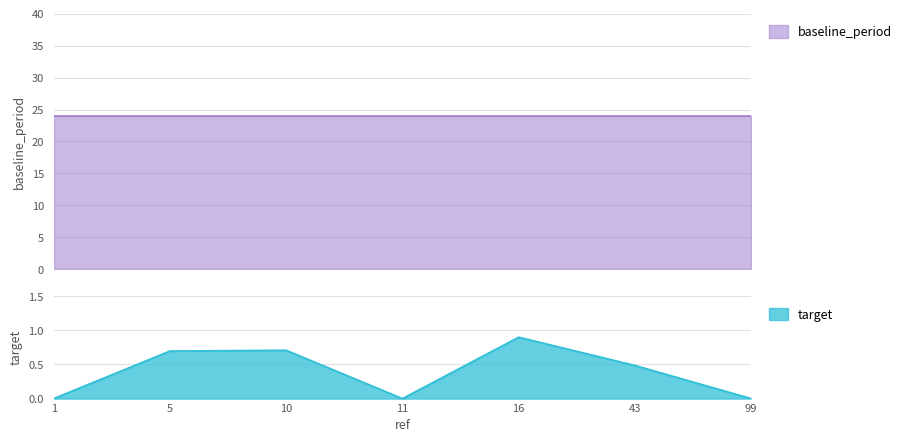

What is the maximum value for target?

0.9